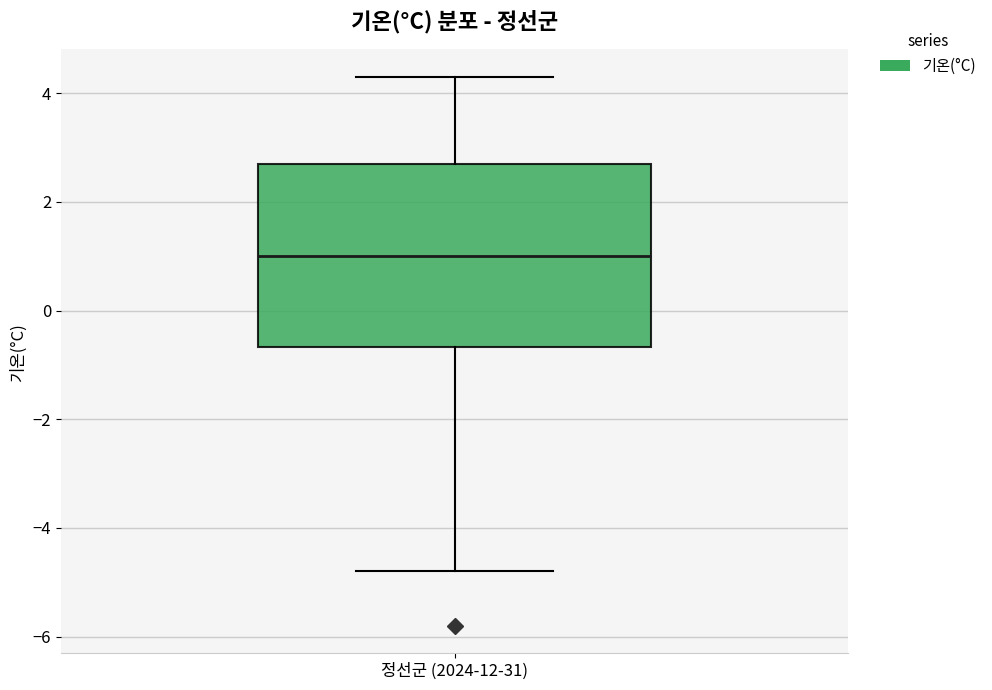

Transcribe this box plot: give where the median line is, the range the box spans, and where the two whiskers end, as read against the y-axis. The values are not printed on the chart, so give them approximately, as read against the axis.

median 1.0, box -0.6 to 2.8, whiskers -4.8 to 4.4